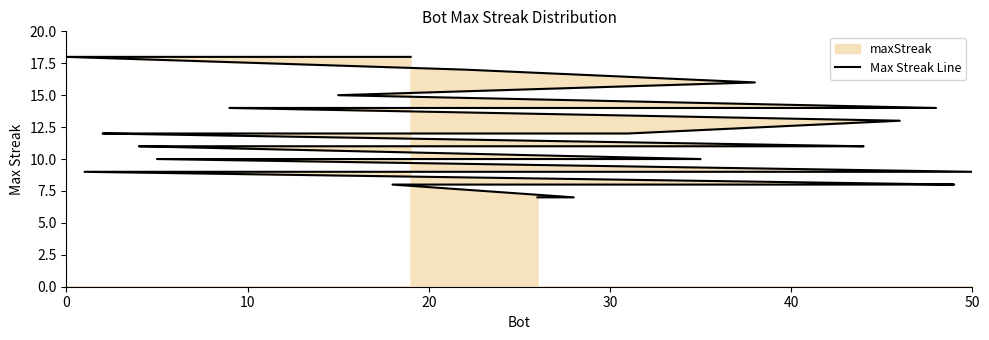

How many values are below 11?

20